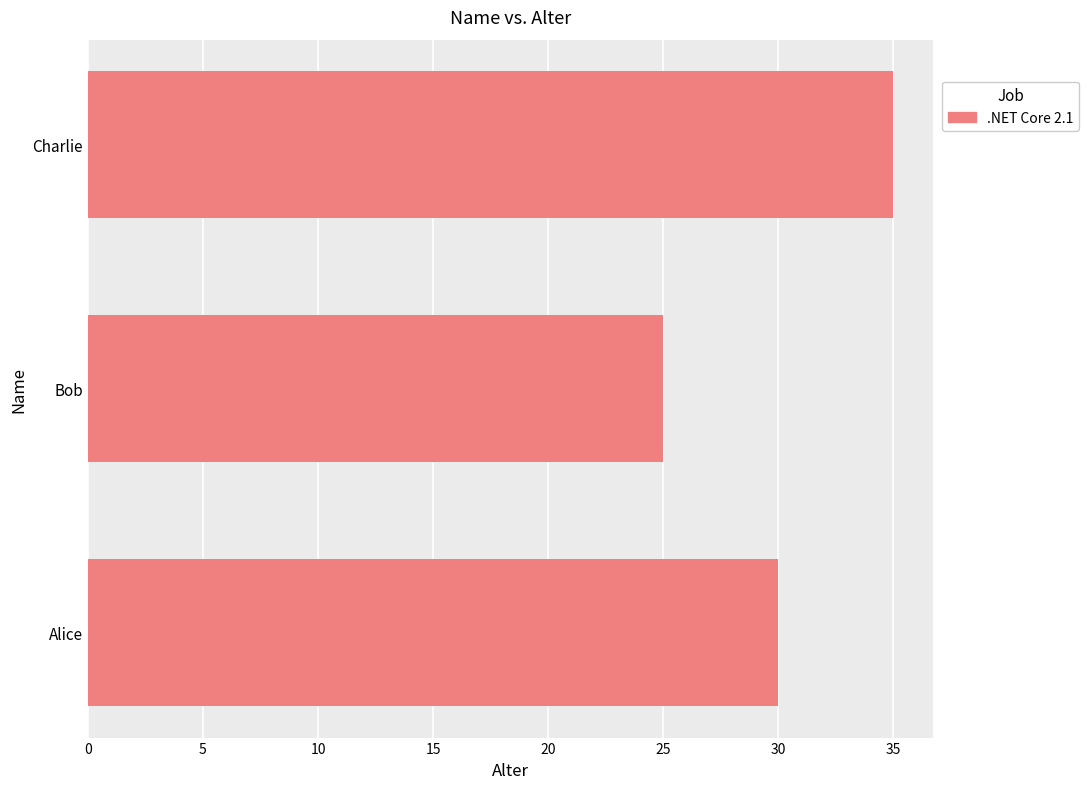

What is the greatest value displayed?

35